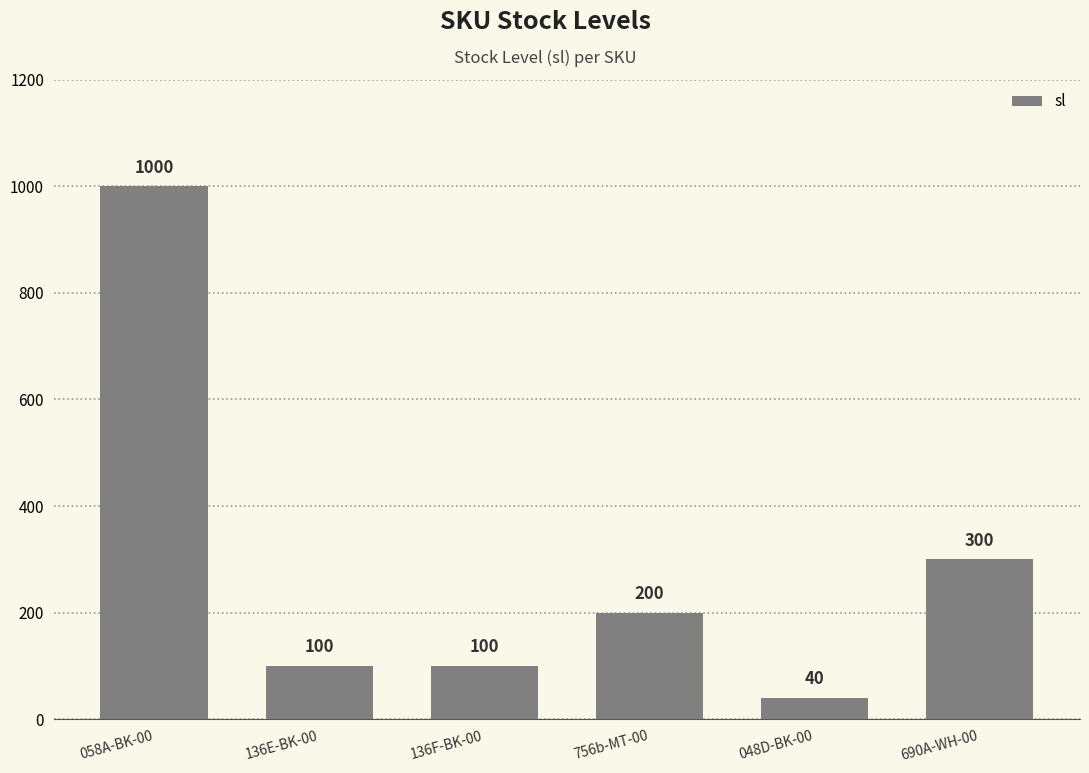

What position from the right is 690A-WH-00?

1